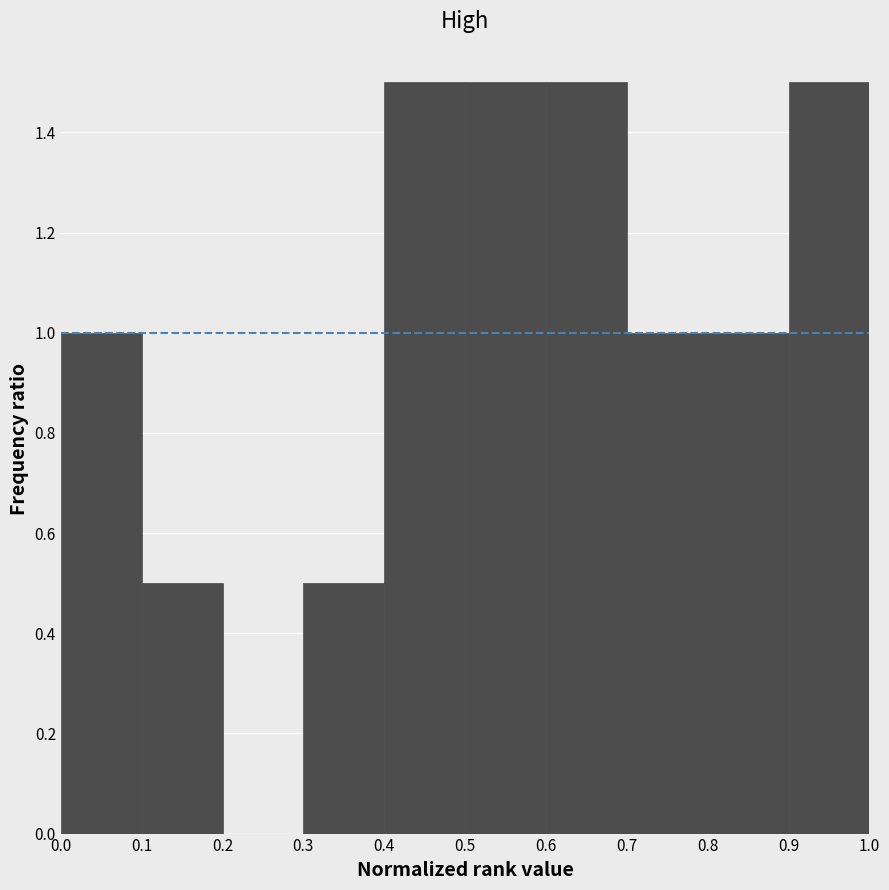

Reading left to right, transcribe this chart: for each bar, give the range it covers on the x-axis and its height. The values are not printed on the chart, so give them approximately, as read against the axis.

0.0 to 0.1: 1.0
0.1 to 0.2: 0.5
0.2 to 0.3: 0
0.3 to 0.4: 0.5
0.4 to 0.5: 1.5
0.5 to 0.6: 1.5
0.6 to 0.7: 1.5
0.7 to 0.8: 1.0
0.8 to 0.9: 1.0
0.9 to 1.0: 1.5